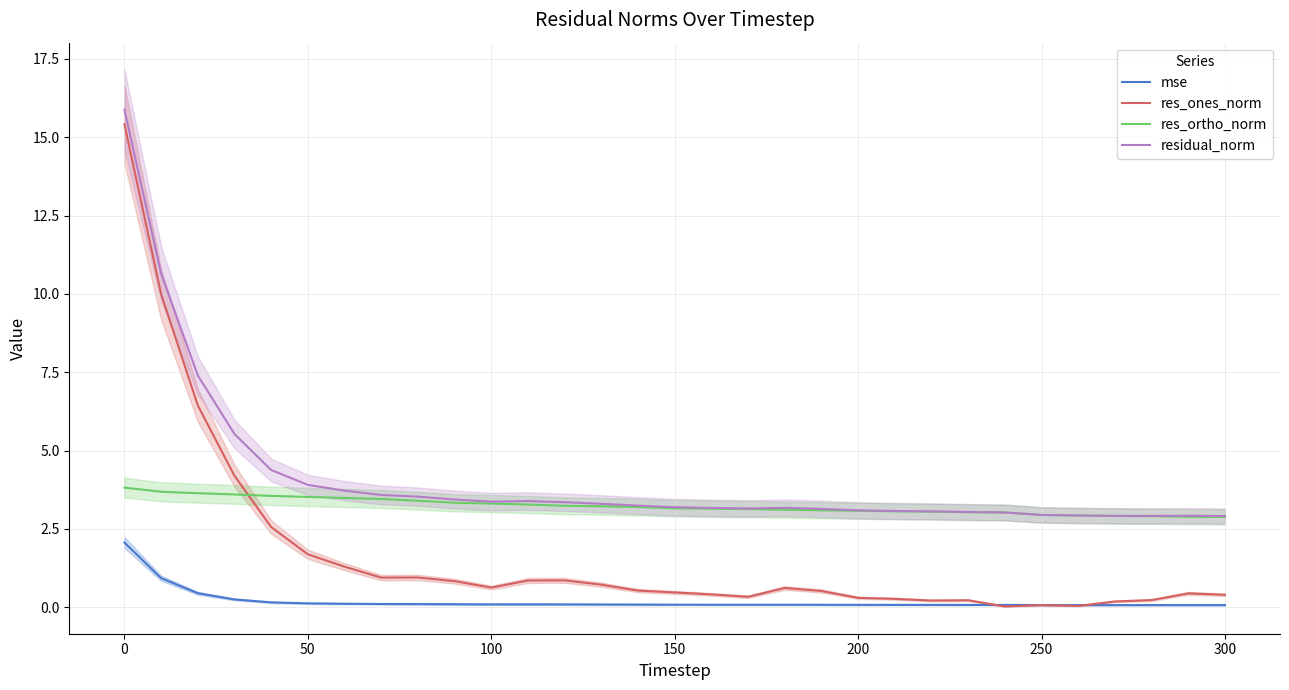

True or false: res_ones_norm and residual_norm cross at least once.

False